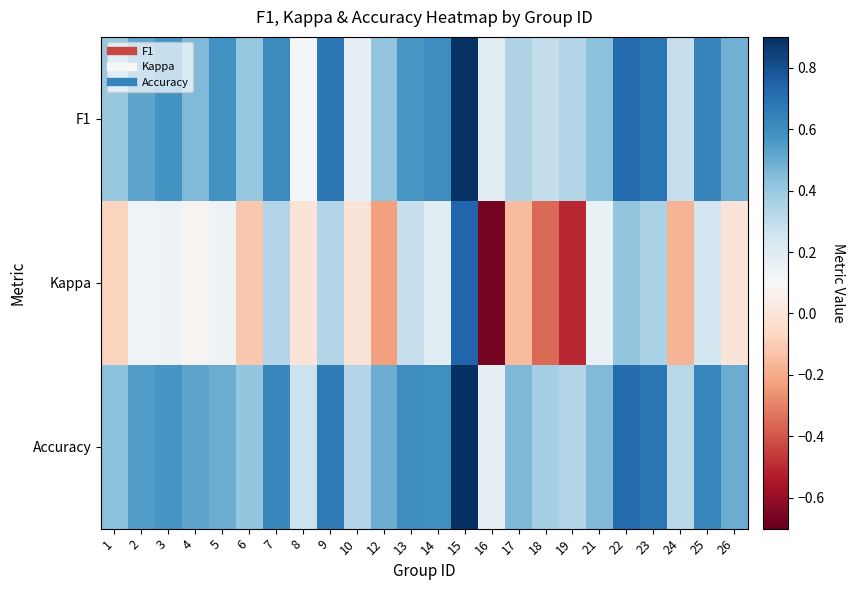

Reading left to right, extract all data points from this chart.

F1: 1=0.4	2=0.5	3=0.6	4=0.5	5=0.6	6=0.4	7=0.6	8=0.1	9=0.7	10=0.2	12=0.4	13=0.6	14=0.6	15=0.9	16=0.2	17=0.3	18=0.3	19=0.3	21=0.4	22=0.7	23=0.7	24=0.3	25=0.6	26=0.5
Kappa: 1=-0.1	2=0.1	3=0.1	4=0.1	5=0.1	6=-0.1	7=0.3	8=0.0	9=0.3	10=0.0	12=-0.2	13=0.3	14=0.2	15=0.7	16=-0.7	17=-0.2	18=-0.4	19=-0.5	21=0.2	22=0.4	23=0.4	24=-0.2	25=0.2	26=0.0
Accuracy: 1=0.4	2=0.5	3=0.6	4=0.5	5=0.5	6=0.4	7=0.6	8=0.3	9=0.7	10=0.3	12=0.5	13=0.6	14=0.6	15=0.9	16=0.2	17=0.5	18=0.4	19=0.3	21=0.5	22=0.7	23=0.7	24=0.3	25=0.6	26=0.5